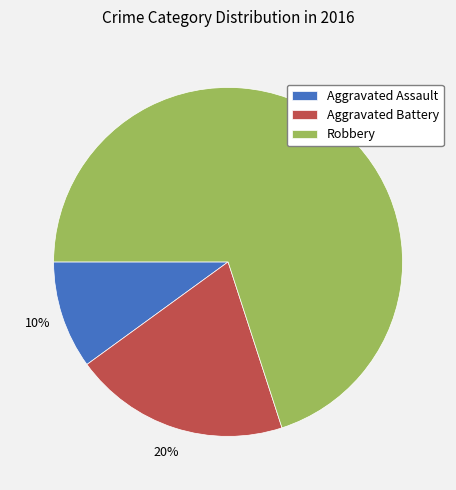

How many segments does this pie chart have?

3